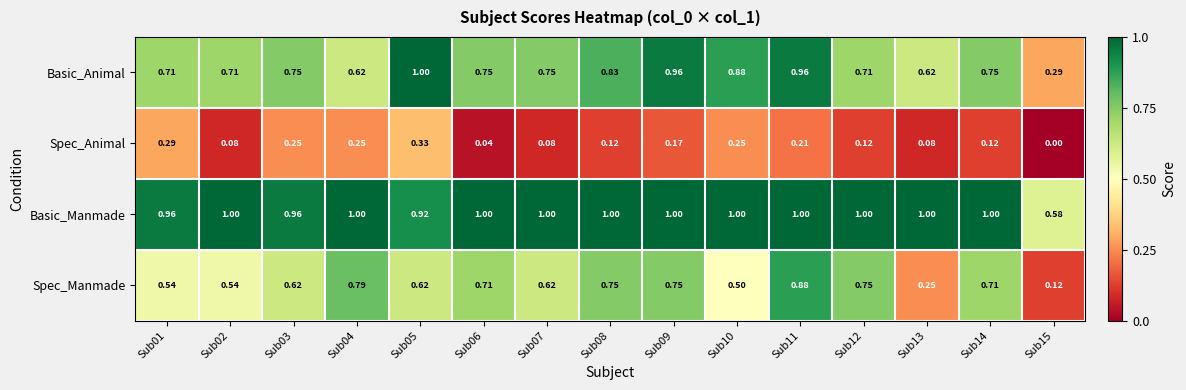

Which series changed the most between Sub08 and Sub10?

Spec_Manmade